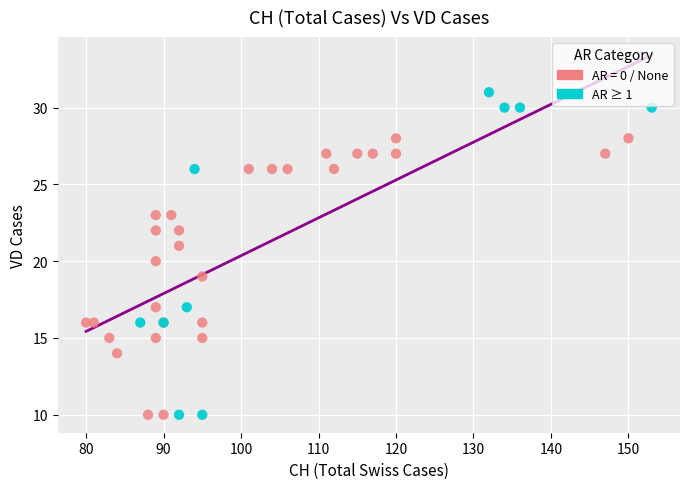

Which series has the largest Y range (max minus min)?

AR ≥ 1